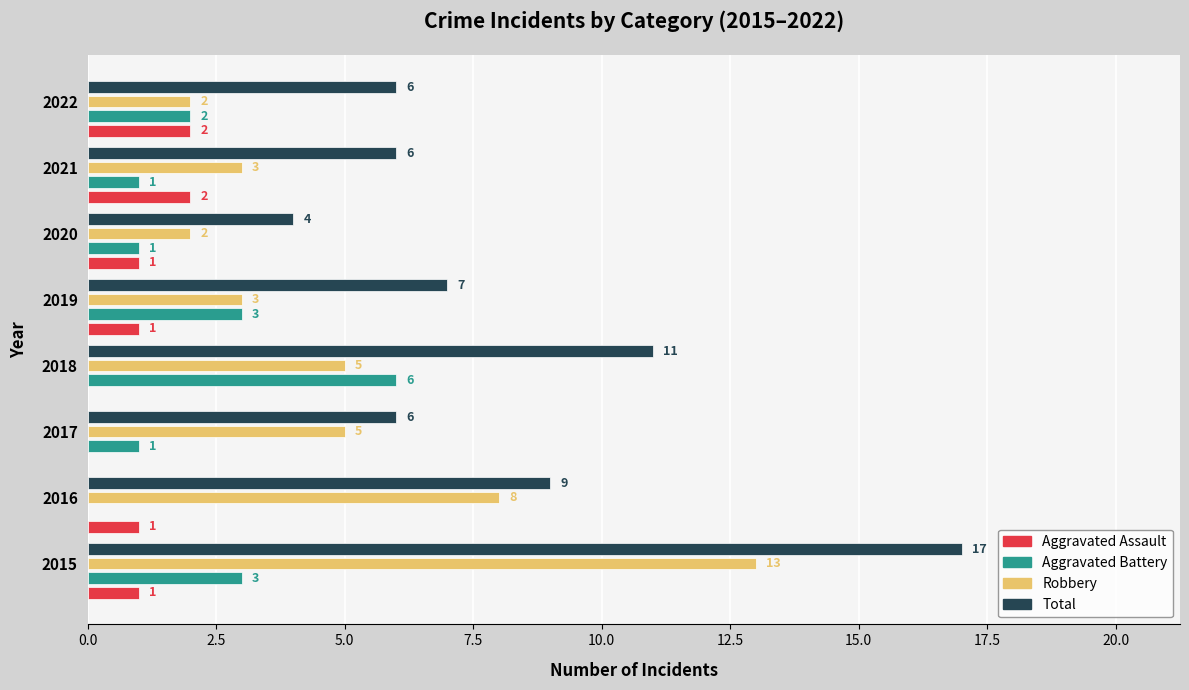

What is the sum of the Robbery values at 2022 and 2016?

10